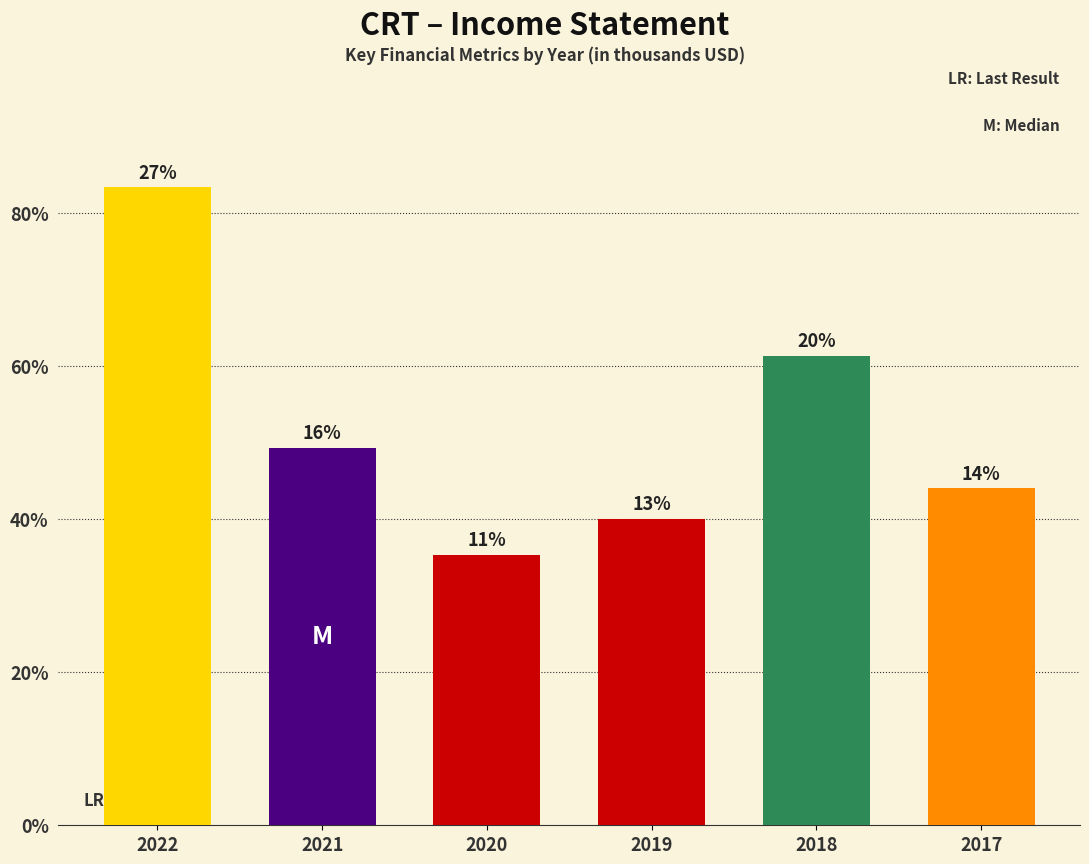

List the labels in order of value, largest first.

2022, 2018, 2021, 2017, 2019, 2020